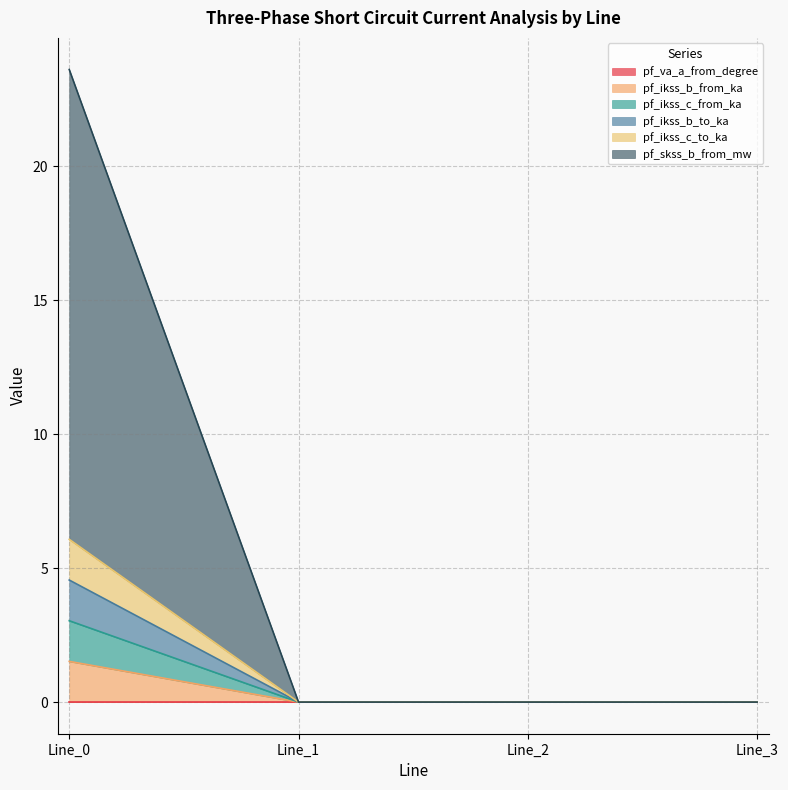

How many lines are shown in the chart?

6